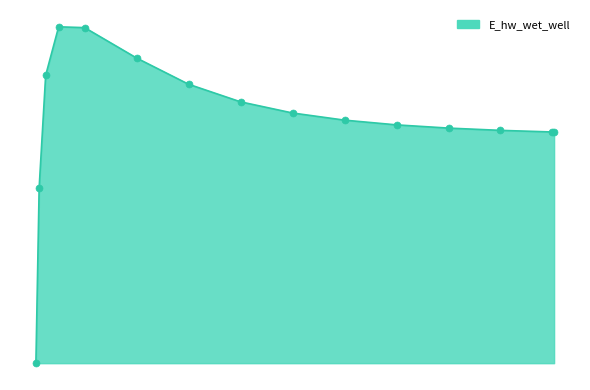

Does the chart have visible grid lines?

No